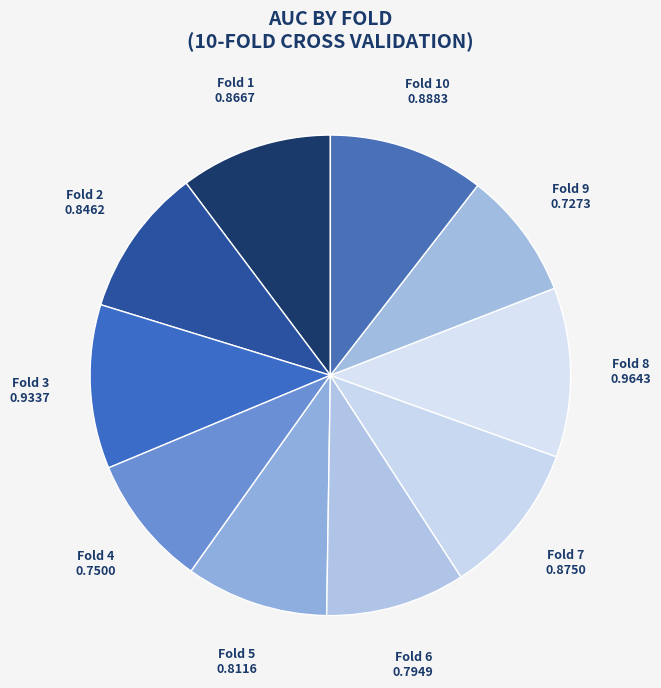

Between Fold 4 and Fold 5, which is larger?

Fold 5